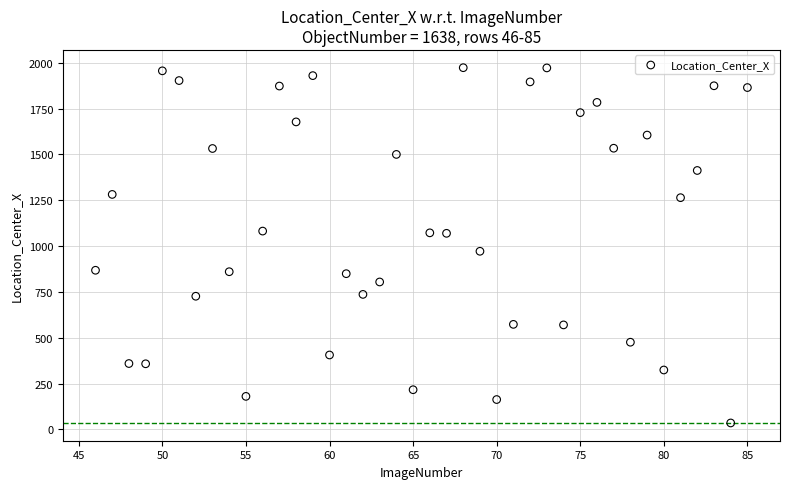

What is the range of Y values (max minus min)?

1938.7